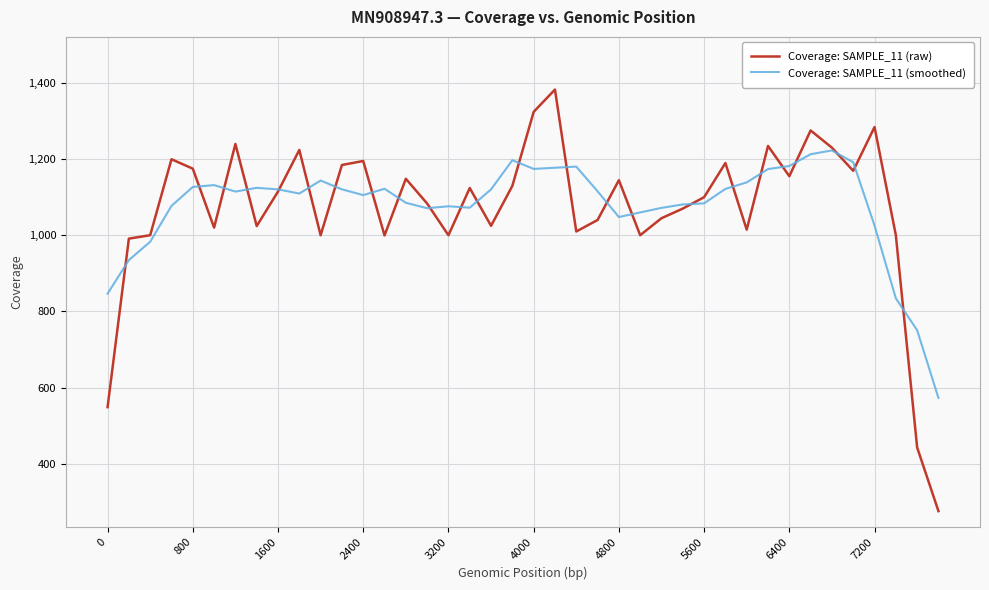

What are all the series names shown in the legend?

Coverage: SAMPLE_11 (raw), Coverage: SAMPLE_11 (smoothed)